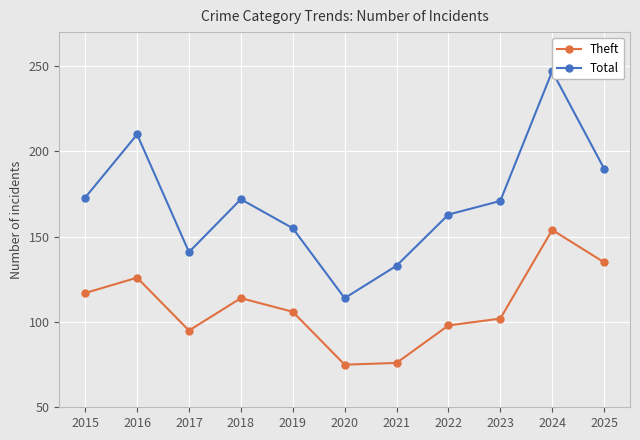

What is the difference between the Theft values at 2024 and 2018?

40